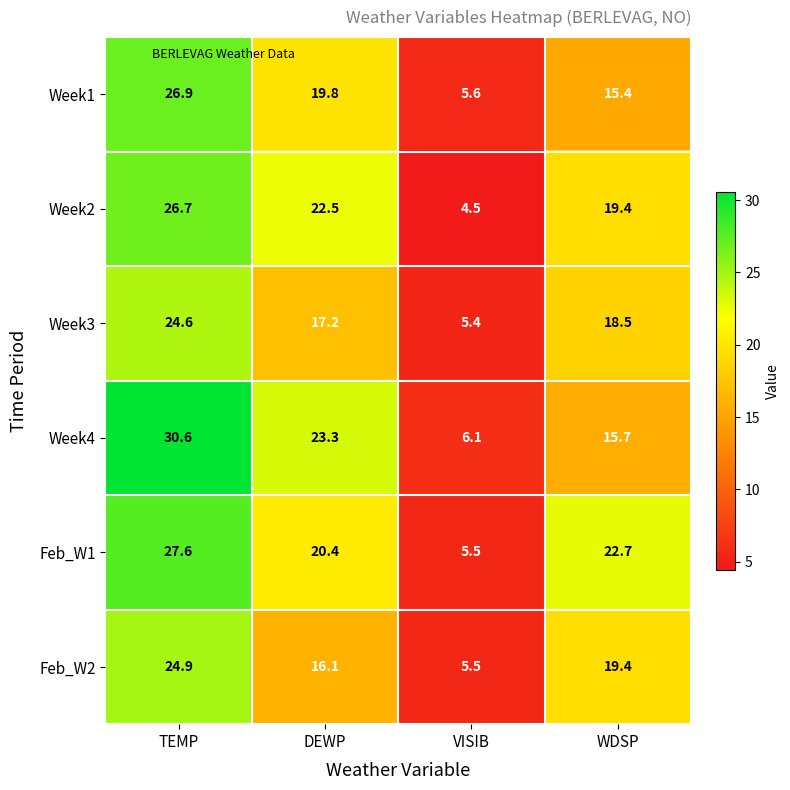

What is the minimum value shown in the chart?

4.5